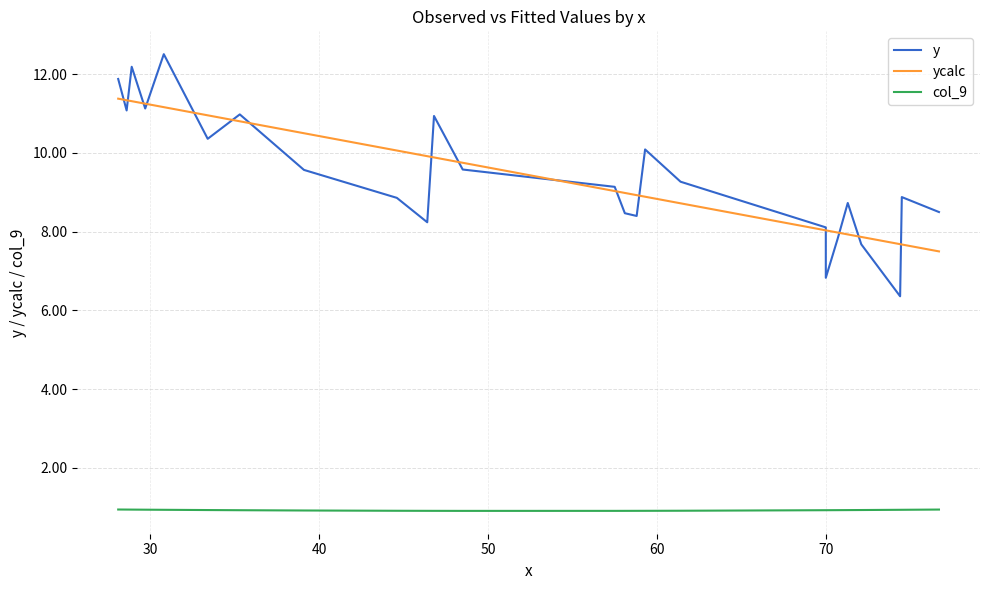

List the series in order of their peak value, lowest first.

col_9, ycalc, y